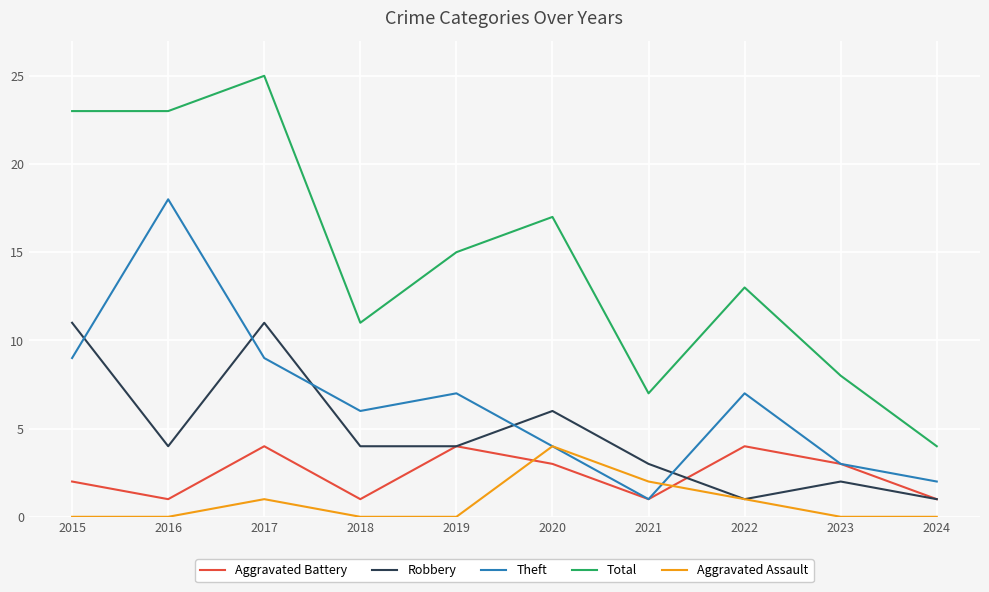

Which series has the largest total across all categories?

Total